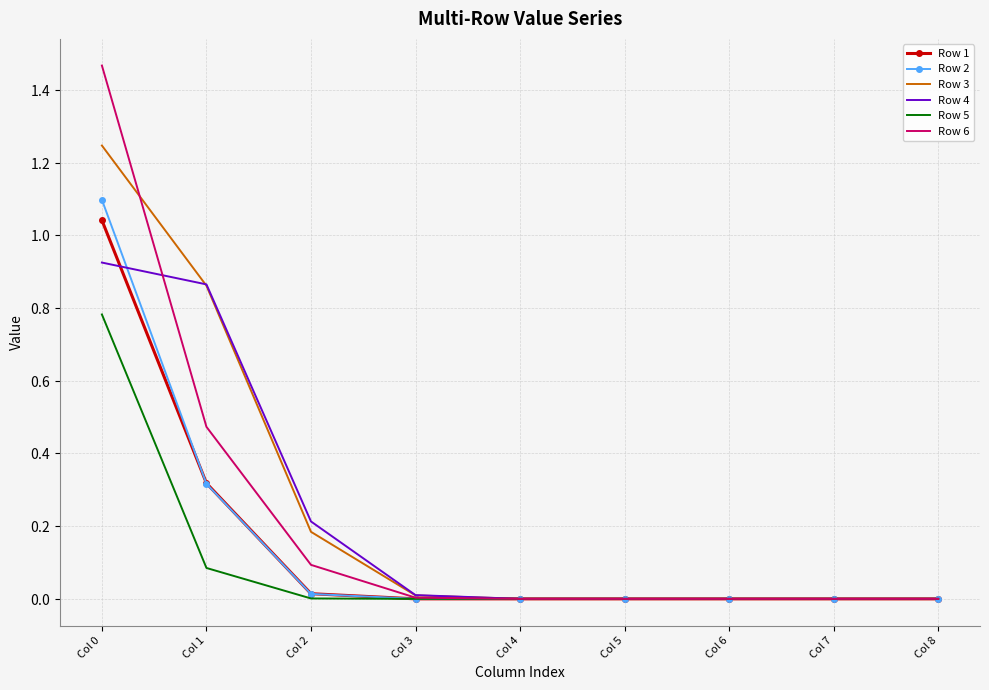

How many times do Row 4 and Row 6 cross each other?

1